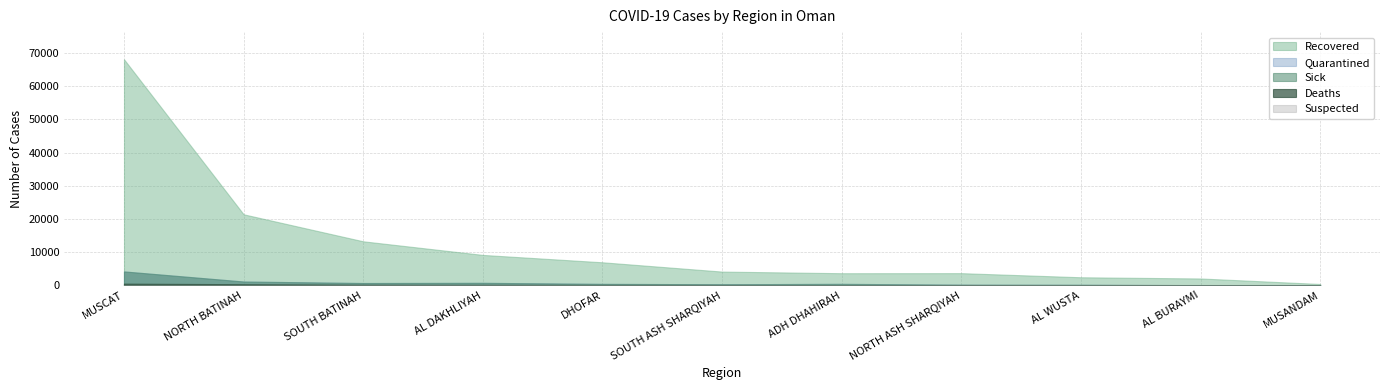

How many distinct data groups are displayed?

5